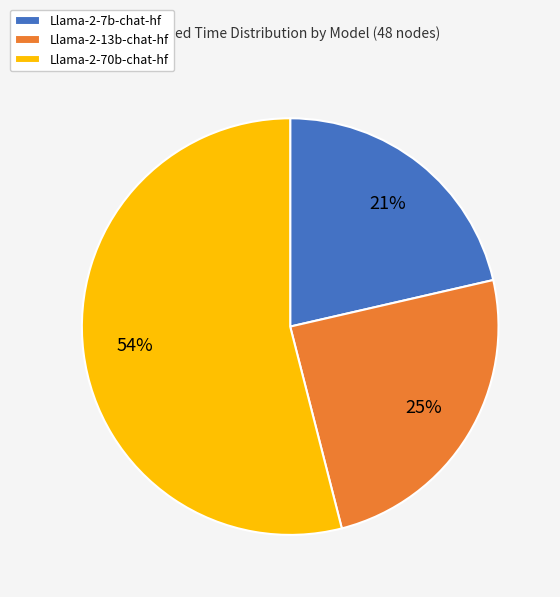

To the nearest percent, what is the difference between the Llama-2-70b-chat-hf and Llama-2-7b-chat-hf slice percentages?

33%